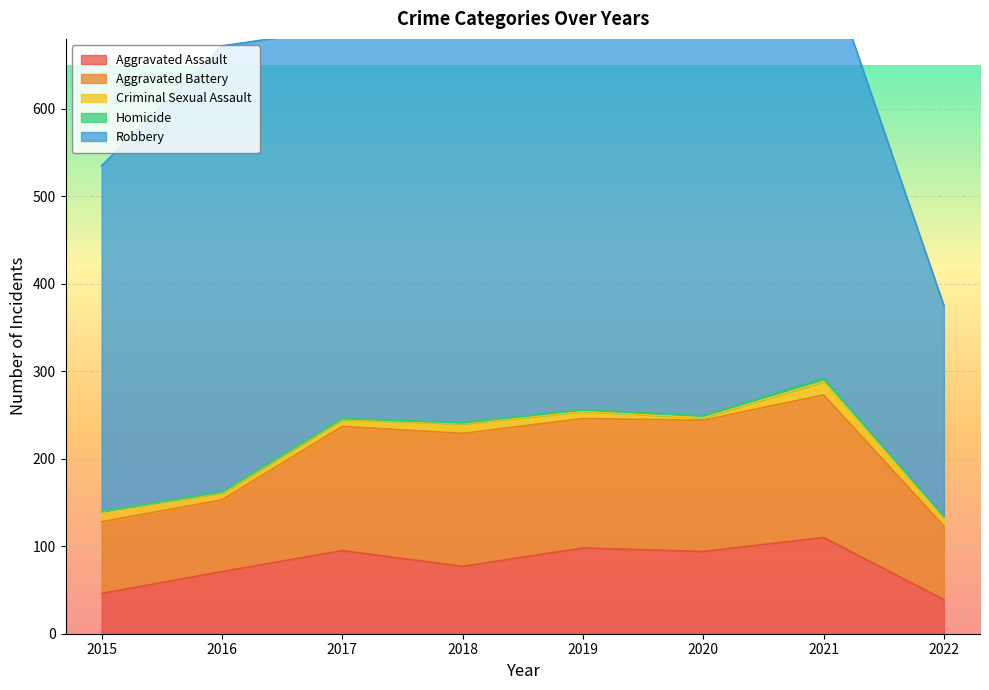

How many lines are shown in the chart?

5